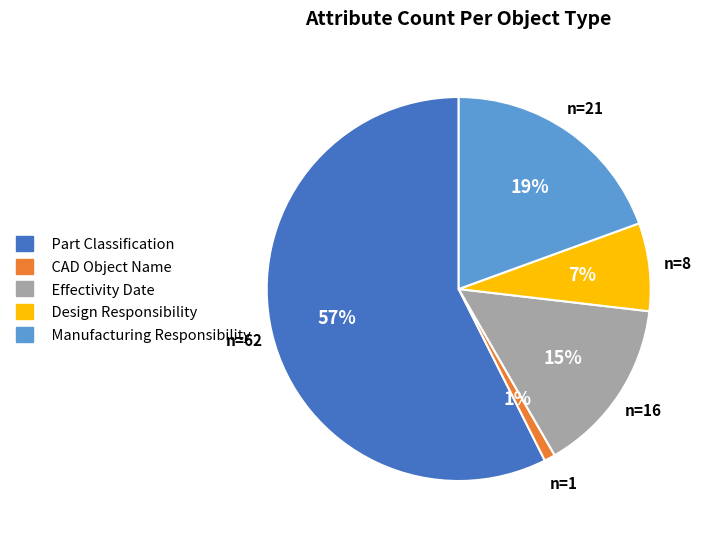

To the nearest percent, what is the difference between the Part Classification and Manufacturing Responsibility slice percentages?

38%